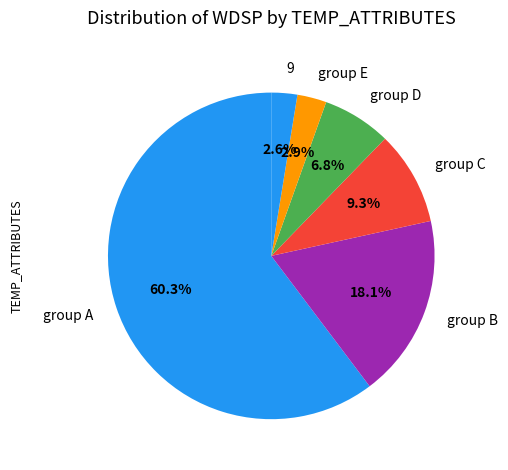

To the nearest percent, what is the difference between the largest and smallest slice percentages?

58%